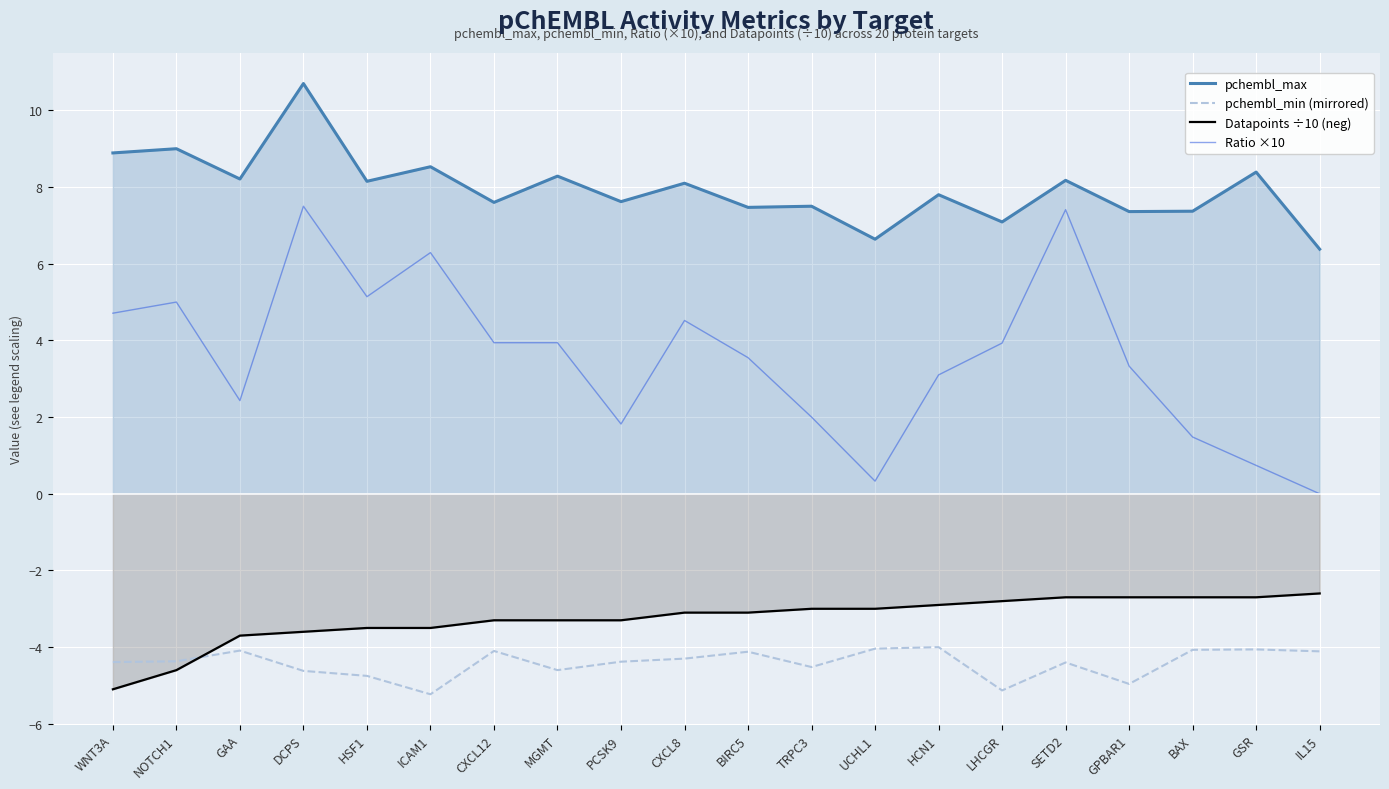

List the labels in order of pchembl_min (mirrored) value, largest first.

HCN1, UCHL1, GSR, BAX, GAA, CXCL12, IL15, BIRC5, CXCL8, NOTCH1, PCSK9, WNT3A, SETD2, TRPC3, MGMT, DCPS, HSF1, GPBAR1, LHCGR, ICAM1